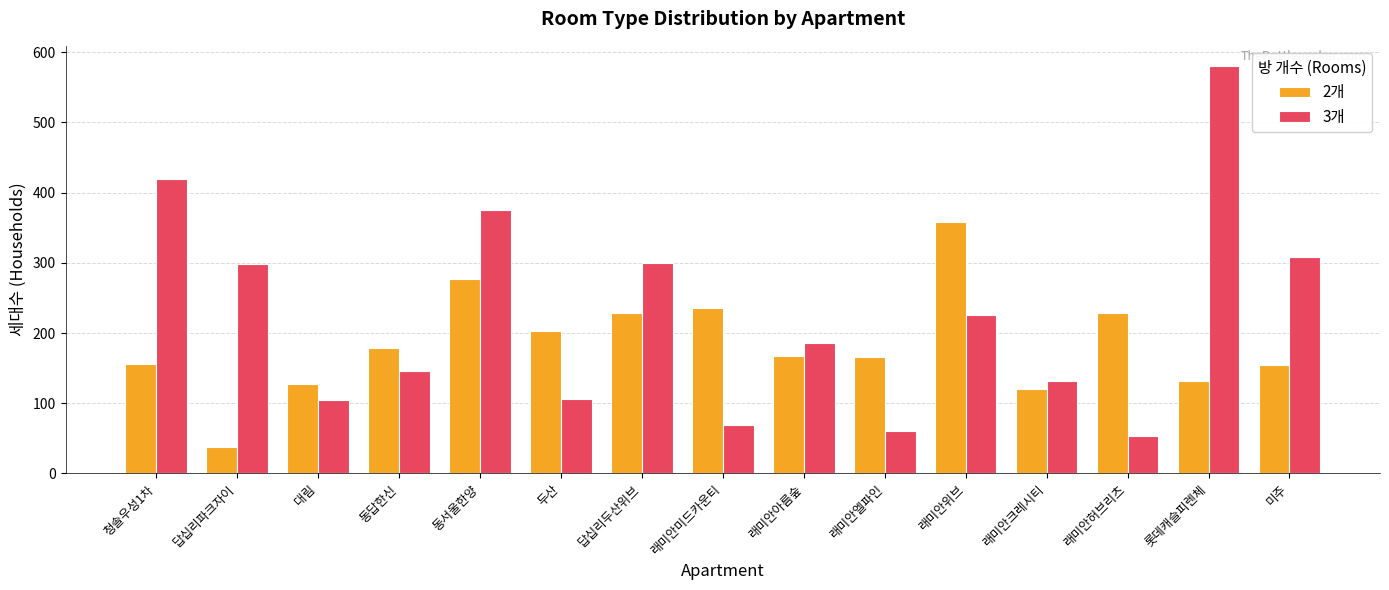

Which series has the largest range (max minus min)?

3개